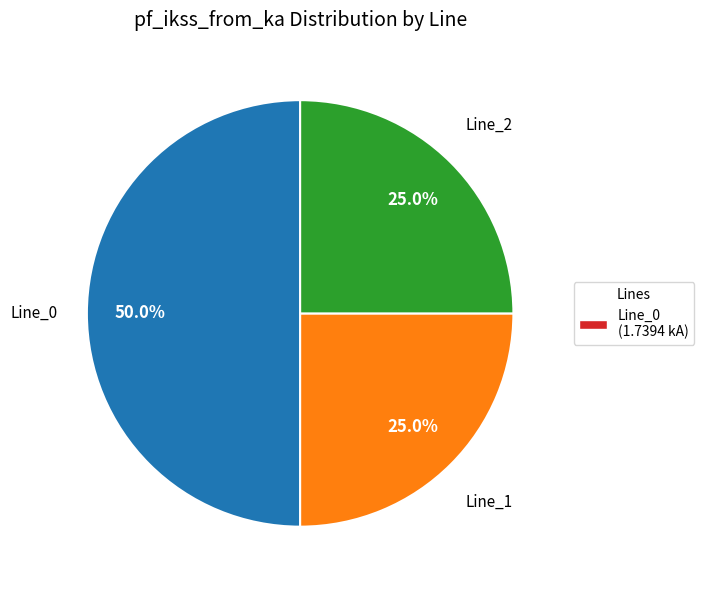

How many segments does this pie chart have?

3